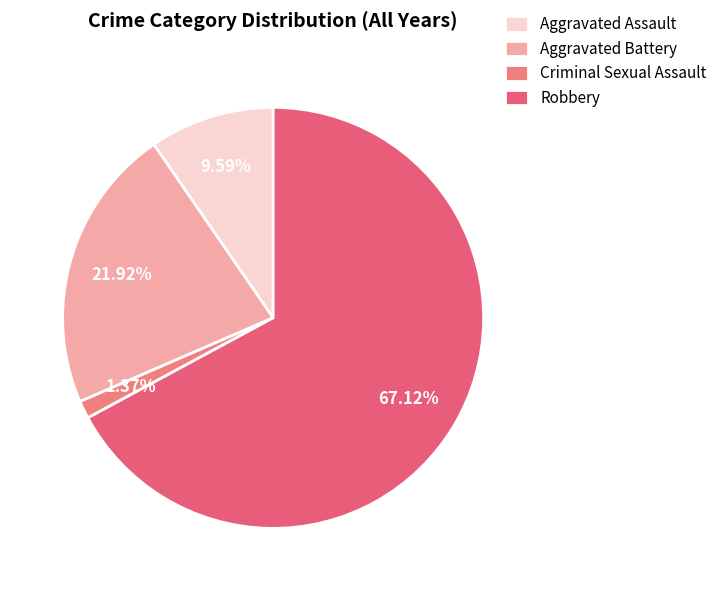

How many slices are in this pie chart?

4